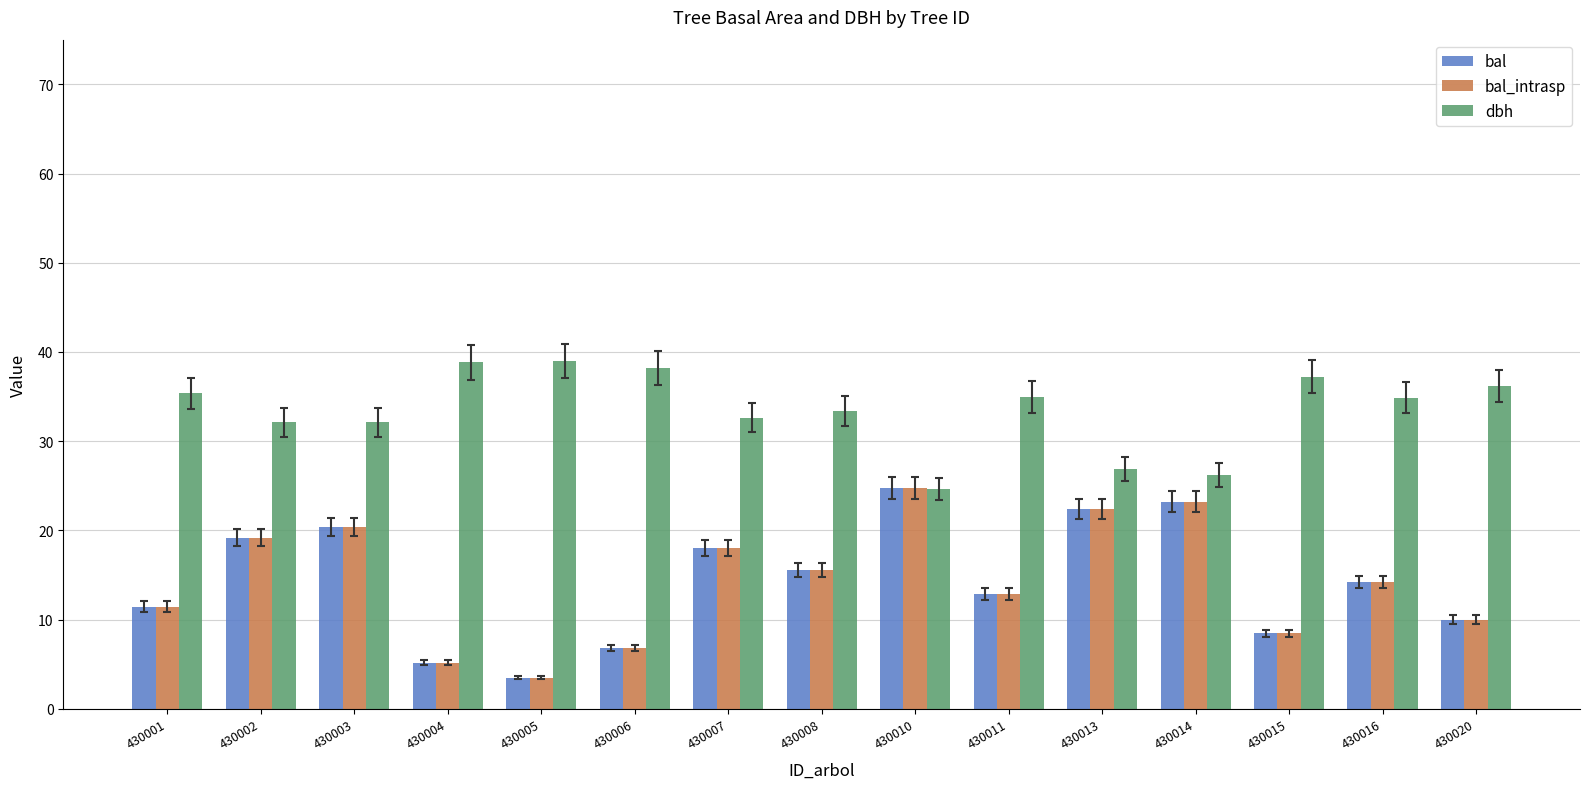

What is the lowest value of the bal_intrasp series?

3.5